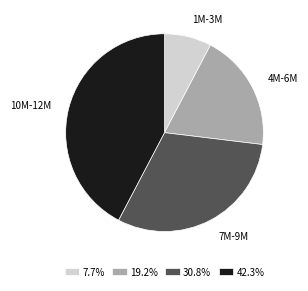

Do 1M-3M and 7M-9M together represent more than half of the pie?

No